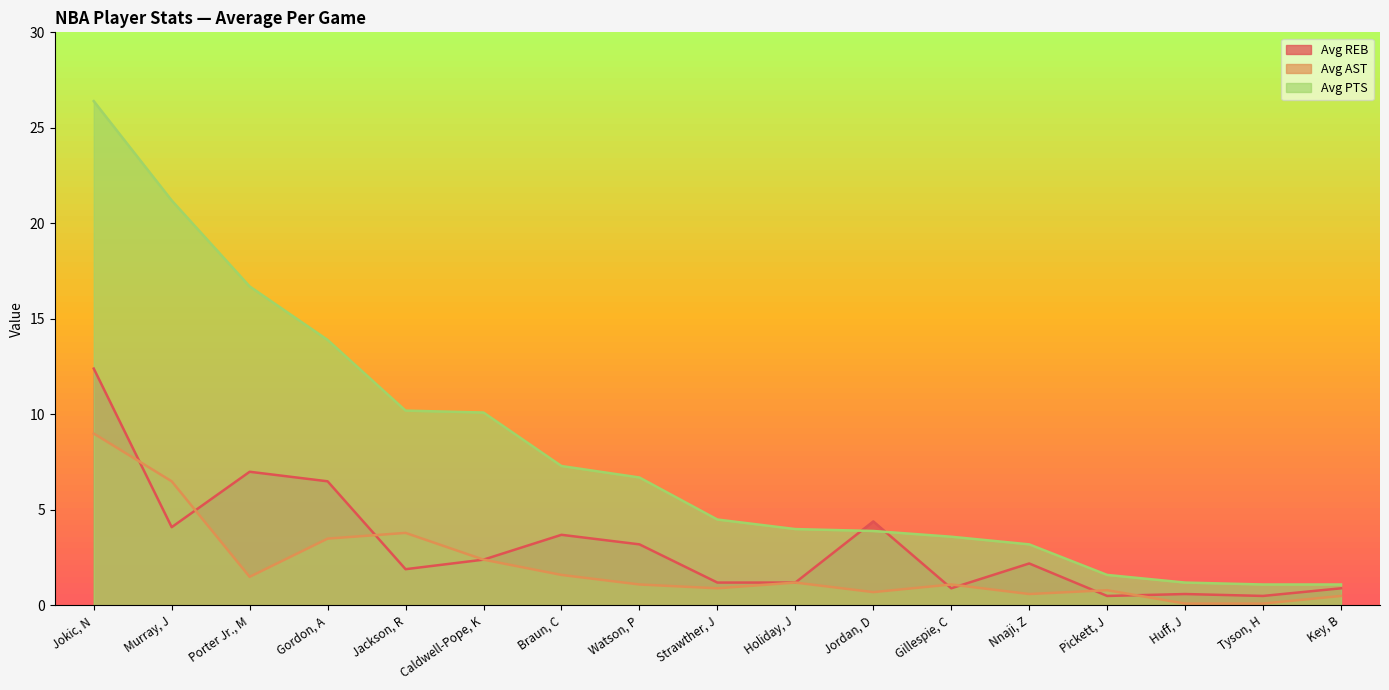

Rank the categories by Avg PTS value from highest to lowest.

Jokic, N, Murray, J, Porter Jr., M, Gordon, A, Jackson, R, Caldwell-Pope, K, Braun, C, Watson, P, Strawther, J, Holiday, J, Jordan, D, Gillespie, C, Nnaji, Z, Pickett, J, Huff, J, Tyson, H, Key, B